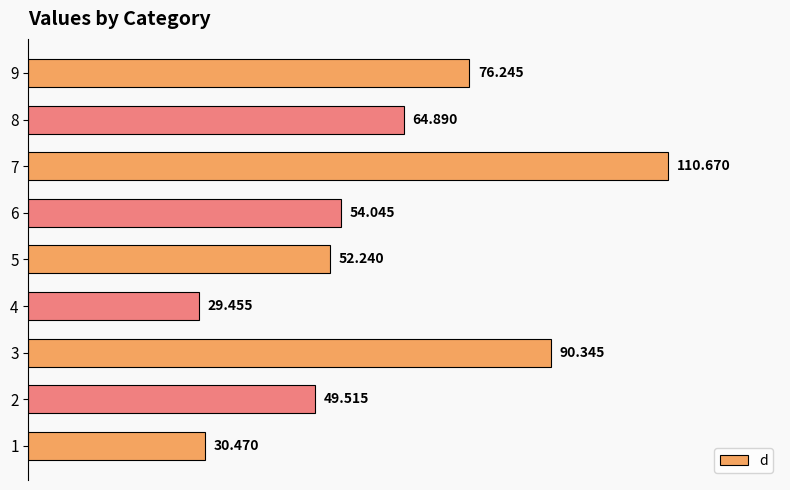

What is the minimum value shown in the chart?

29.5